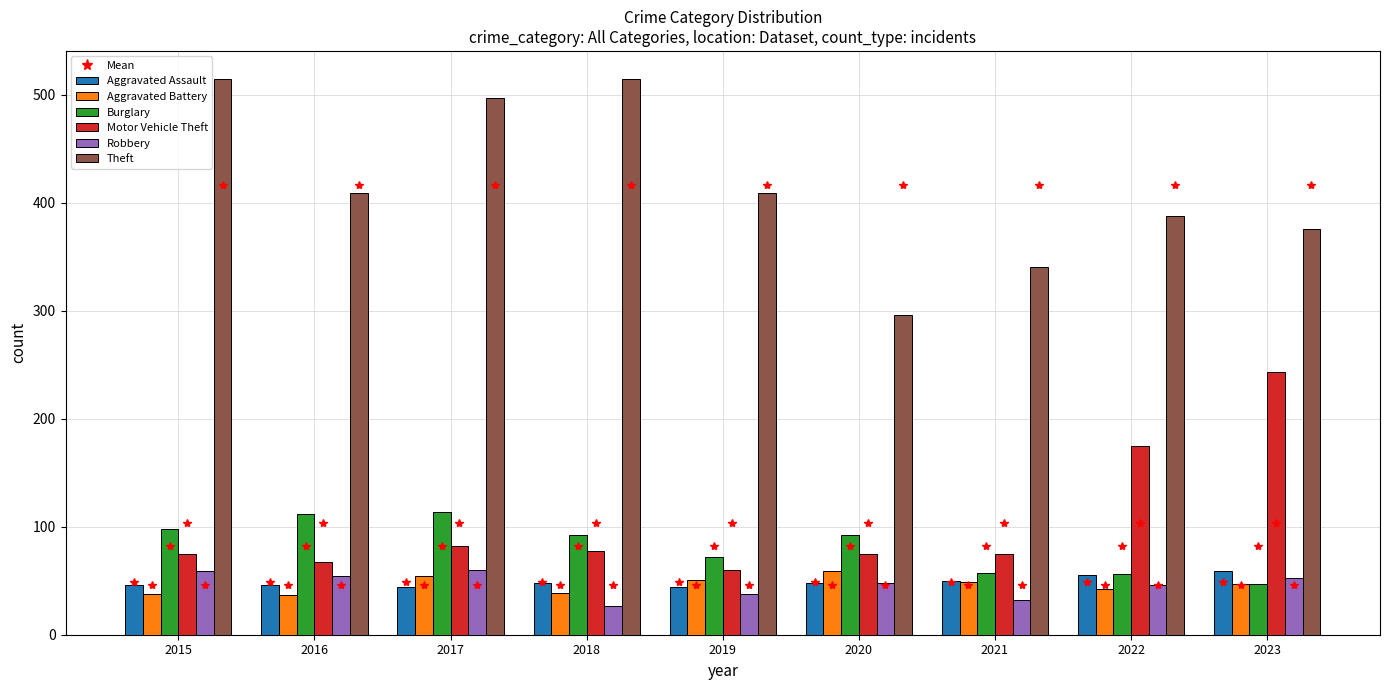

How many distinct data groups are displayed?

6